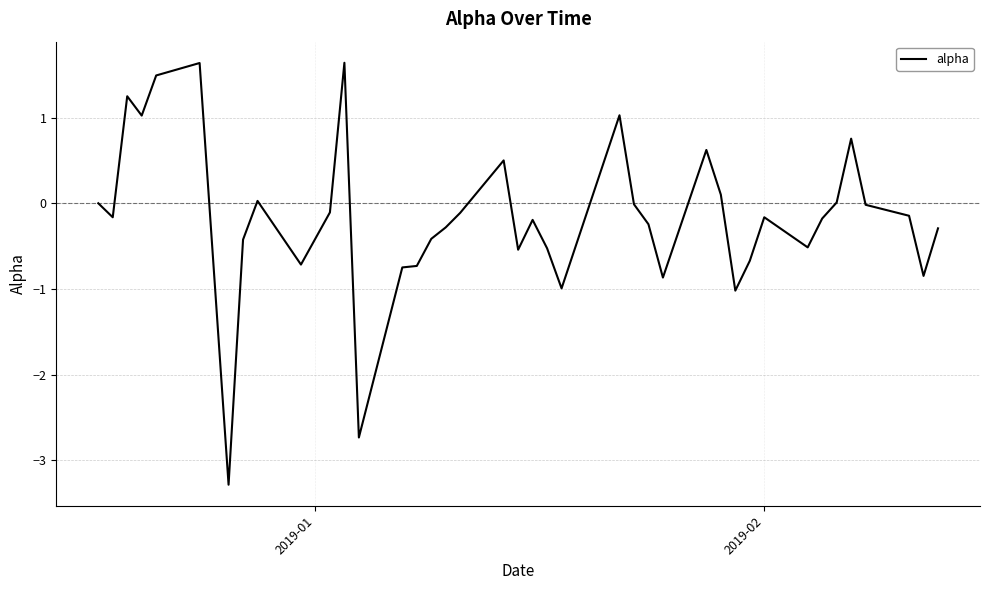

What is the smallest value displayed?

-3.3